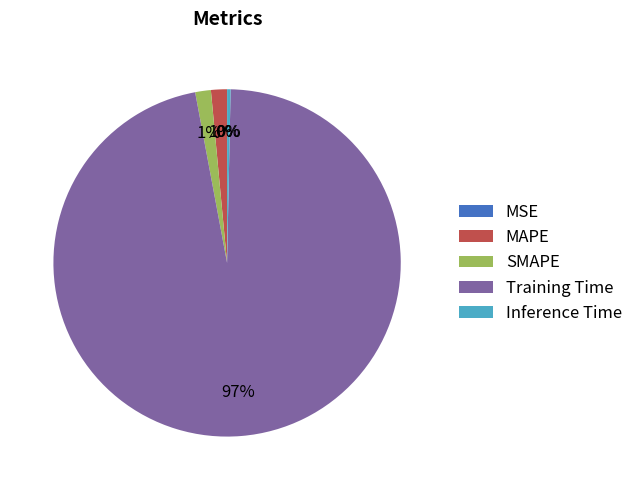

Rank the categories by value from highest to lowest.

Training Time, MAPE, SMAPE, Inference Time, MSE